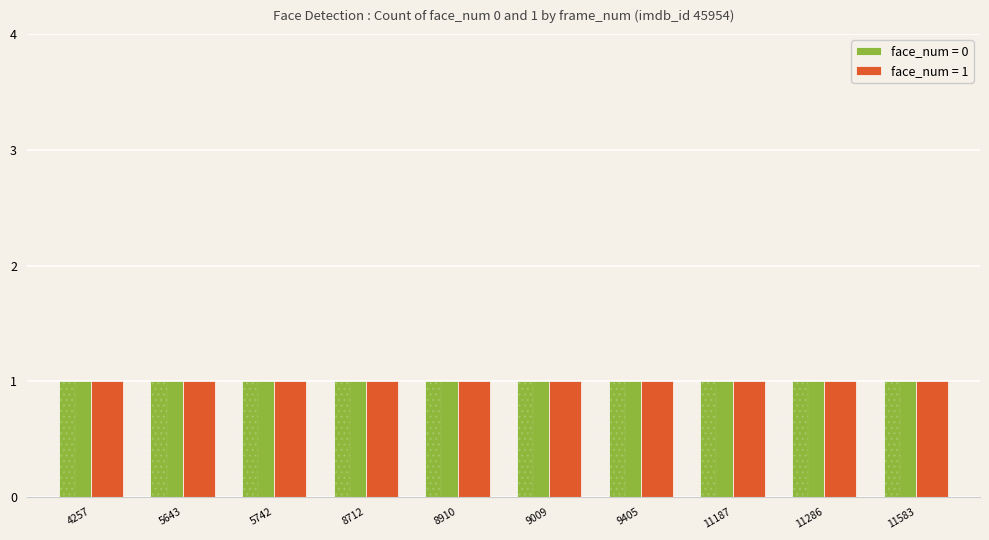

Are the bars grouped side by side (vs. stacked)?

Yes